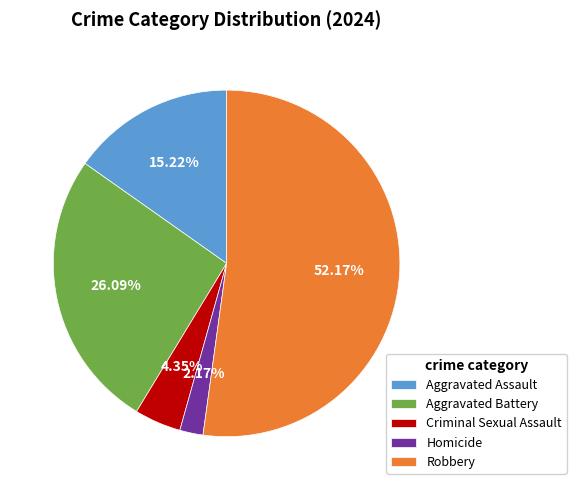

Which slice represents more than half of the pie?

Robbery